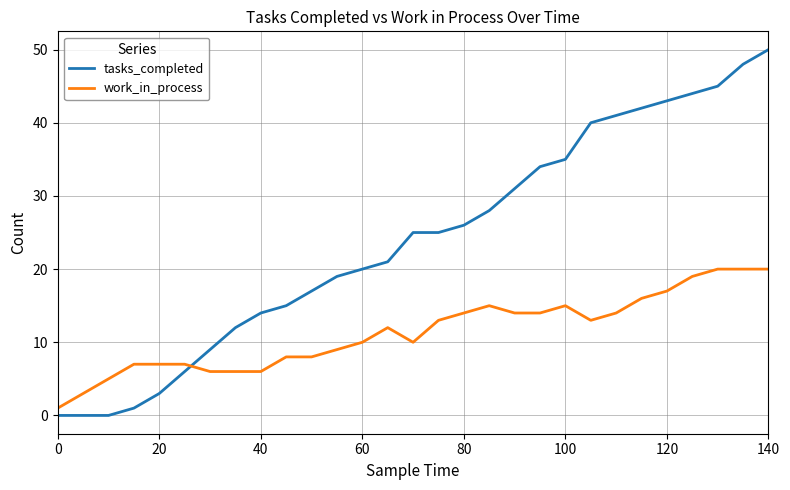

Does the chart display data point markers on the line(s)?

No